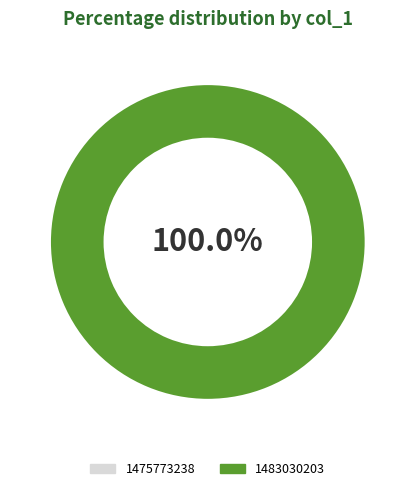

True or false: 1475773238 accounts for 0% of the total.

True